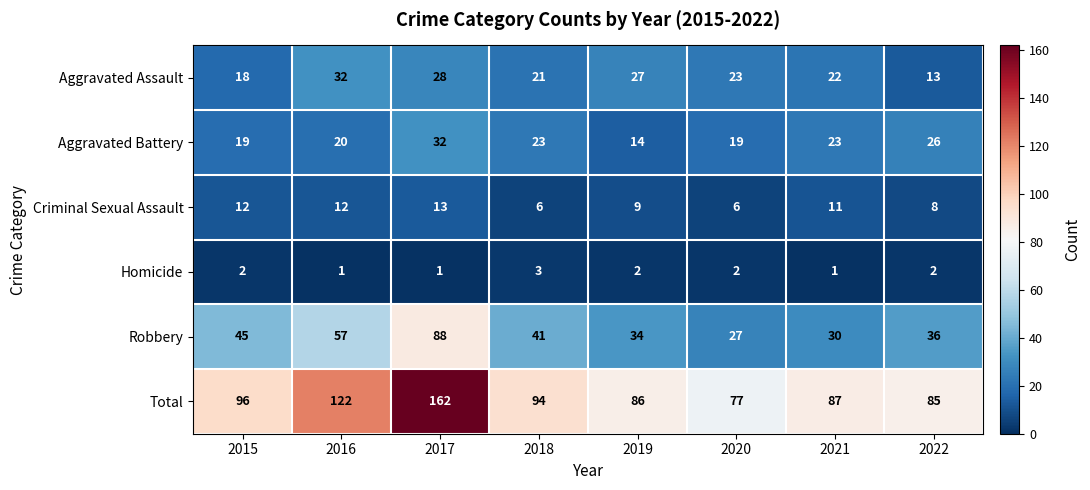

The Total series shows 38 at 2022. True or false?

False